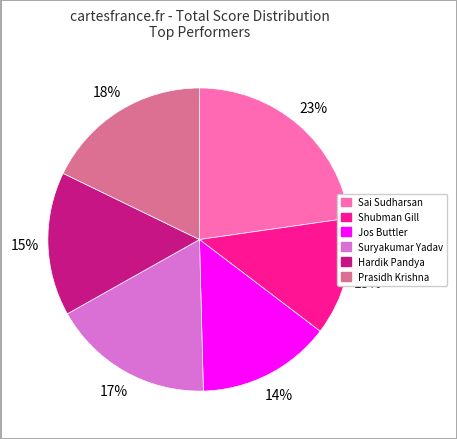

Combined, do Hardik Pandya and Shubman Gill account for over 50%?

No